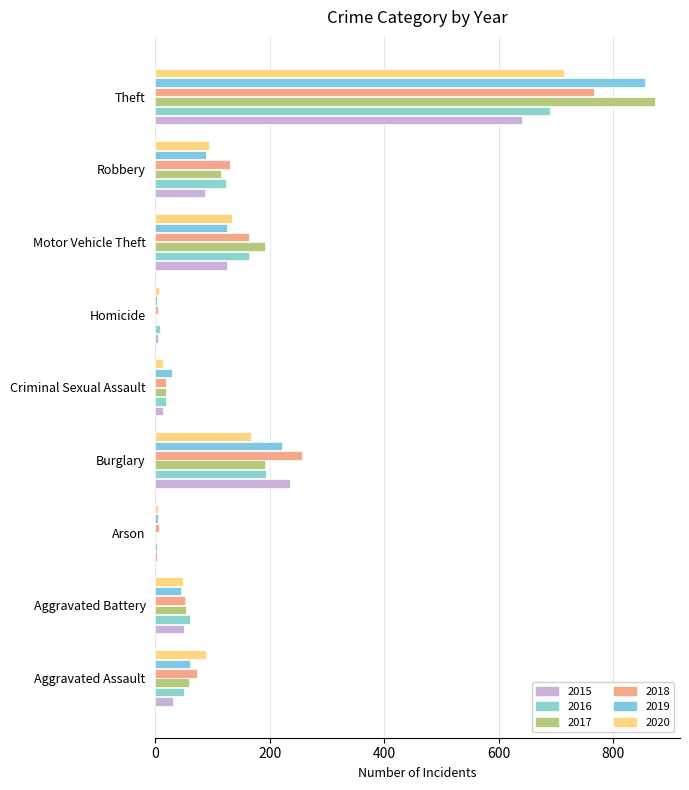

Between Arson and Criminal Sexual Assault, which series saw the biggest shift?

2019